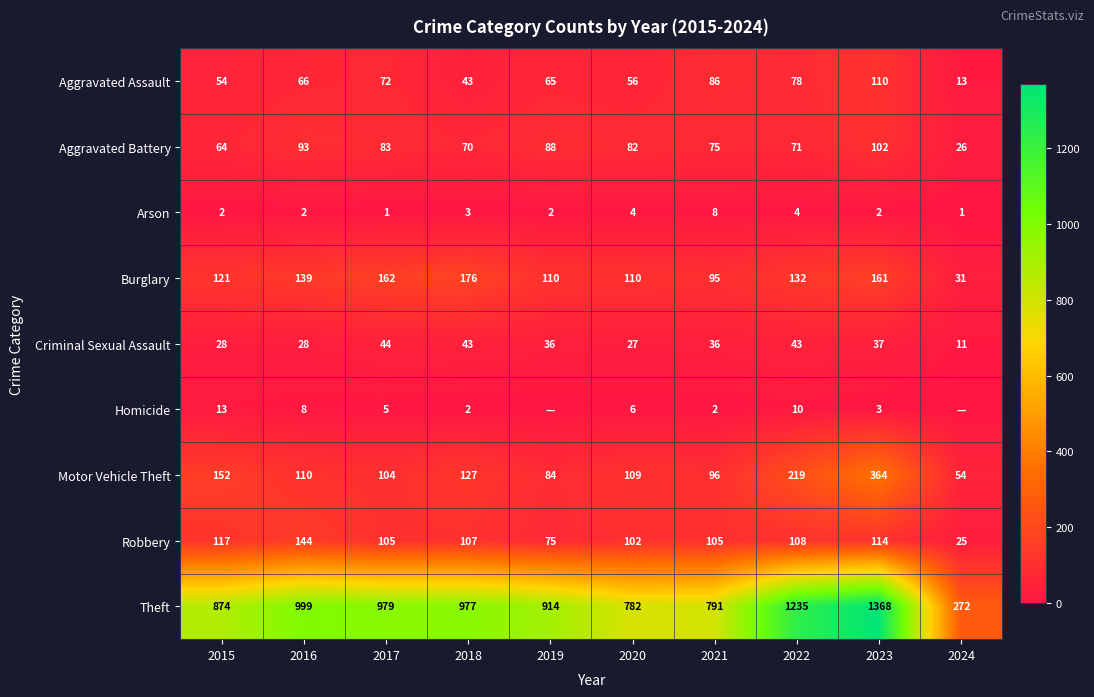

The value of Motor Vehicle Theft at 2016 is 110. True or false?

True